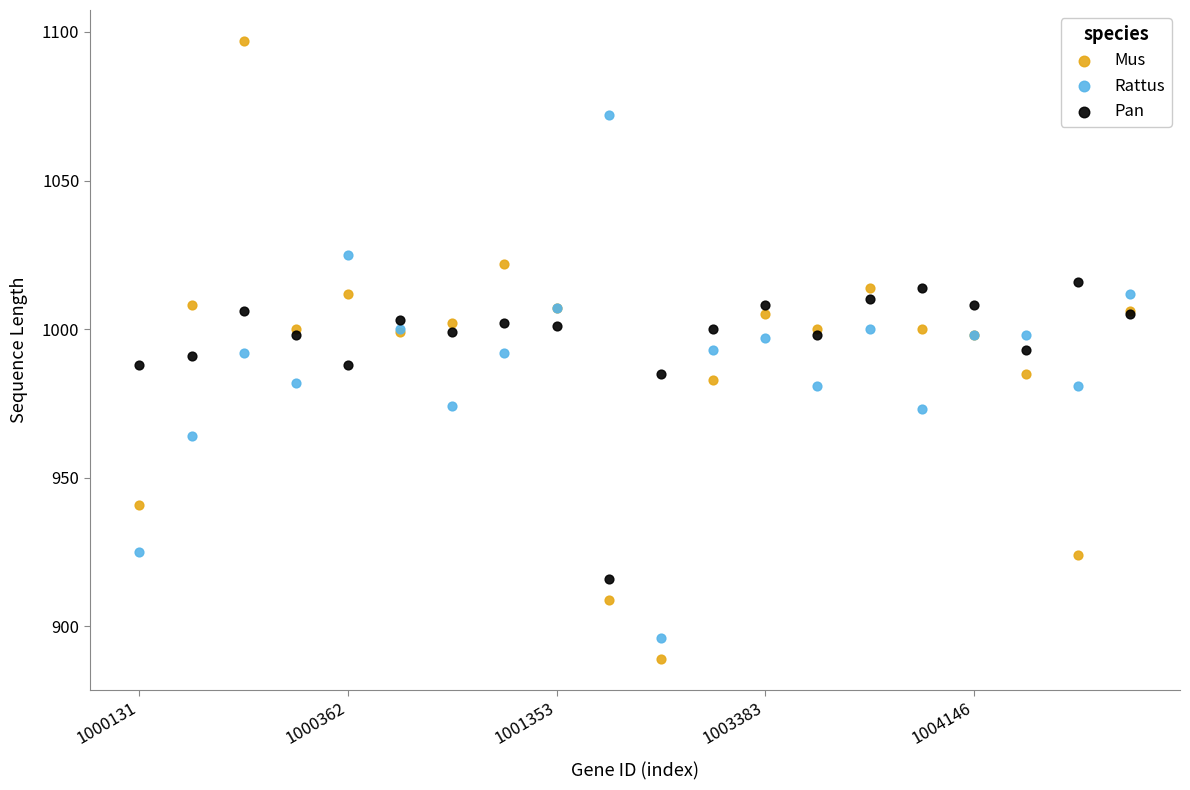

Which series contains the highest Y value?

Mus